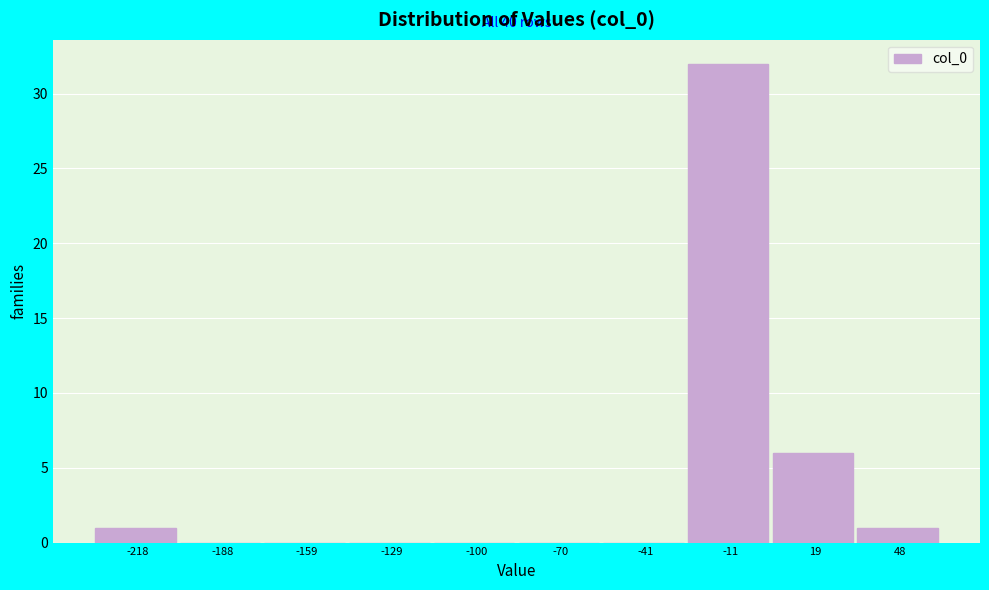

Over which range of the x-axis is the bar tallest?

-25 to 5